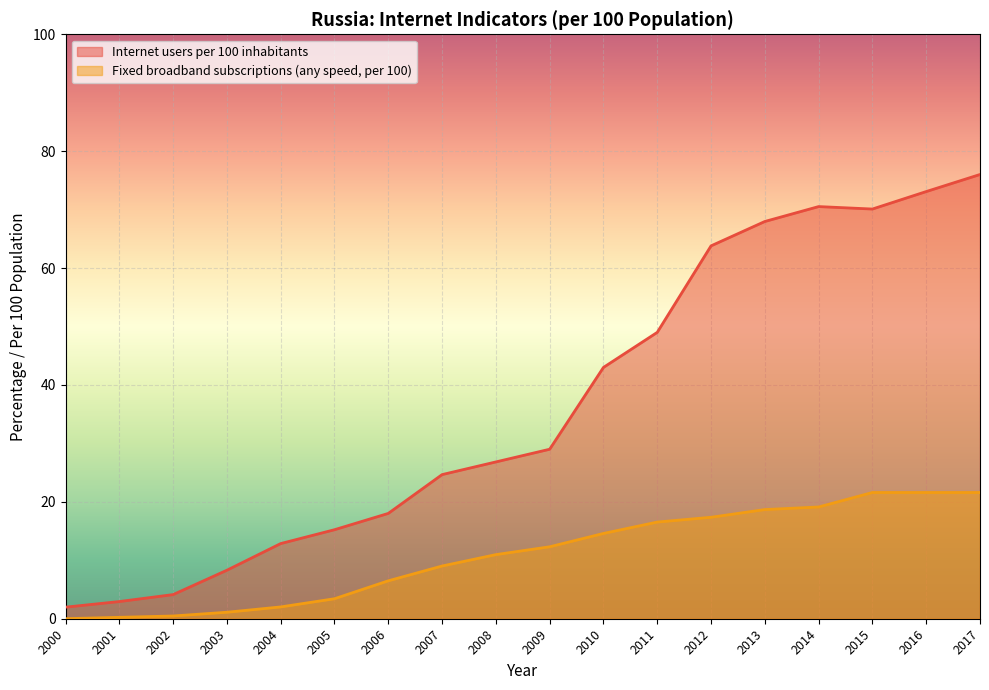

How many series are shown in this chart?

2